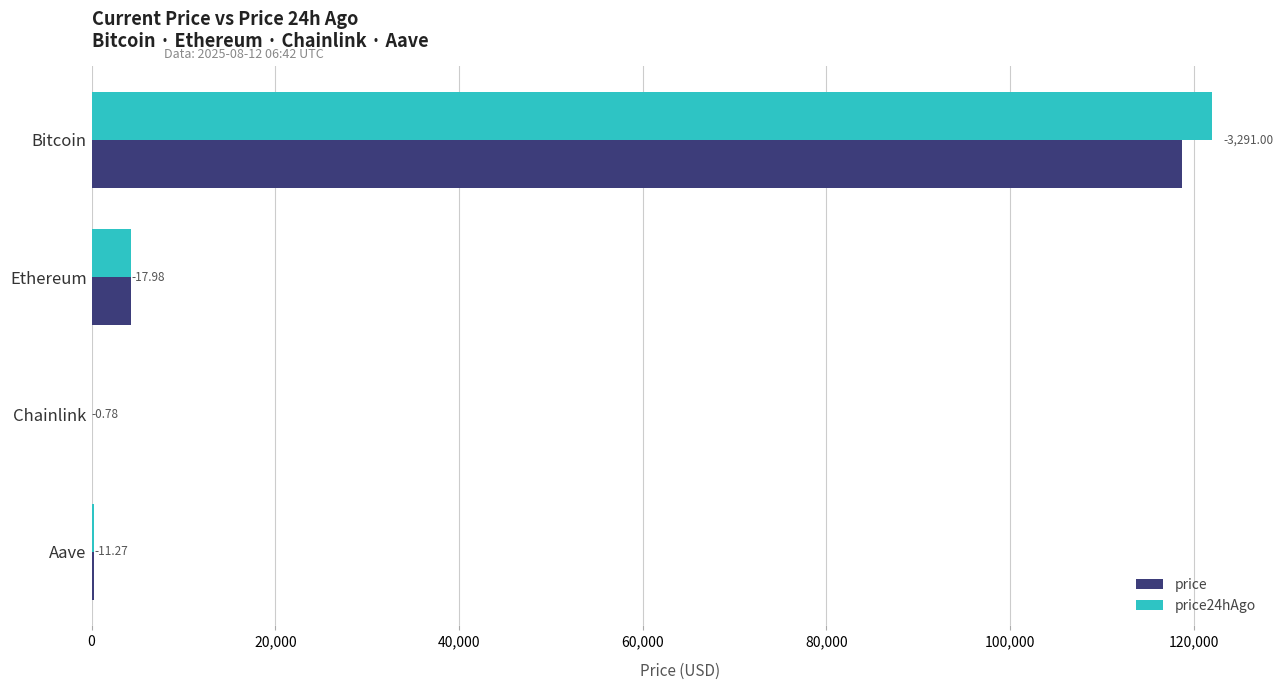

What are all the series names shown in the legend?

price, price24hAgo